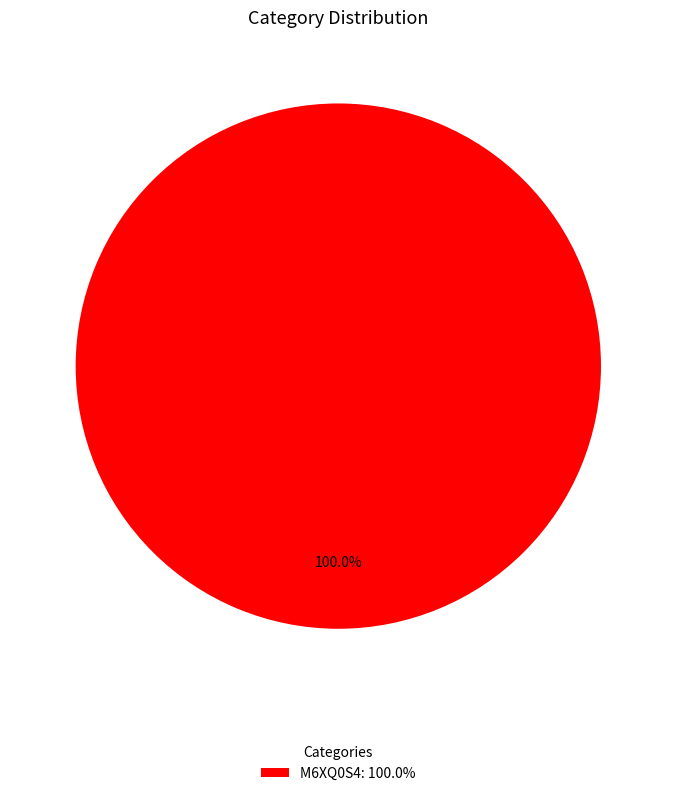

Rank the categories by value from lowest to highest.

M6XQ0S4: 100.0%